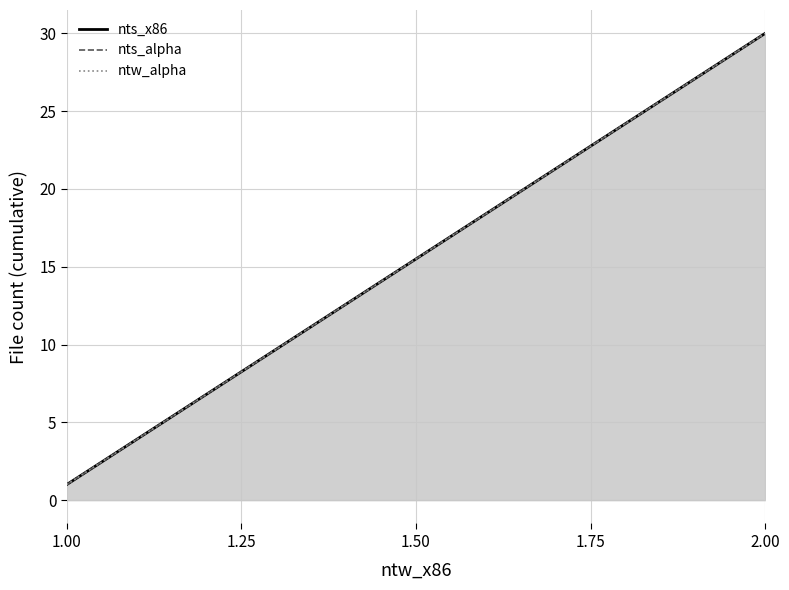

Which series has the largest total across all categories?

nts_x86